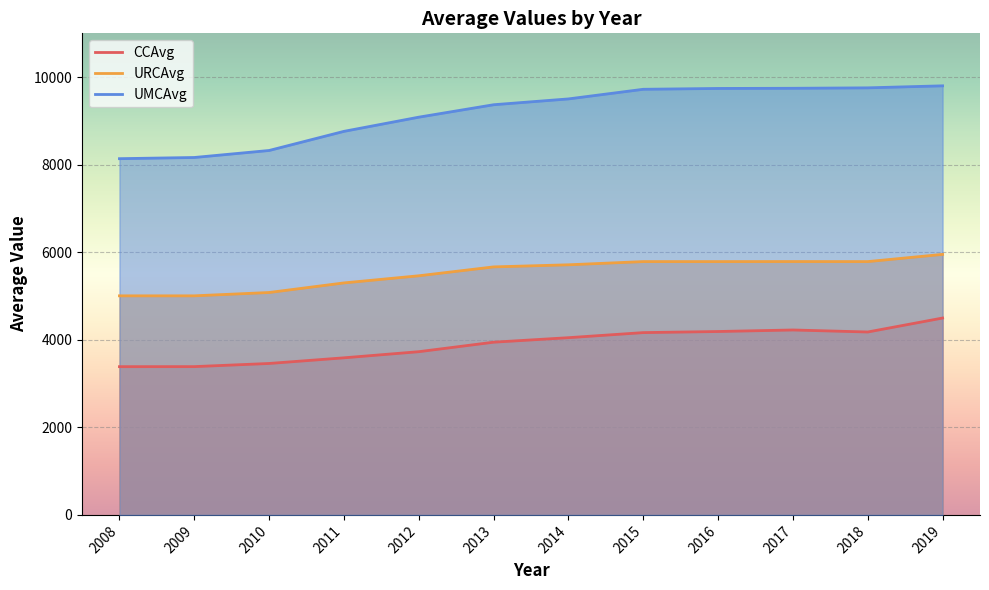

True or false: UMCAvg and URCAvg intersect in this chart.

False